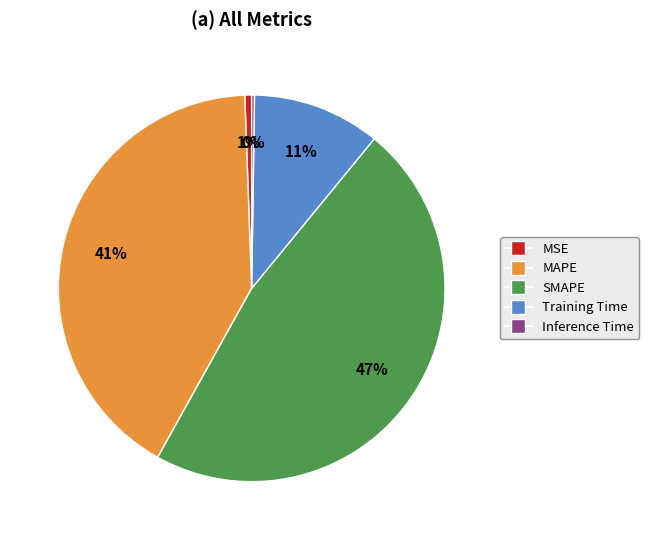

Does MAPE account for over 50% of the chart?

No